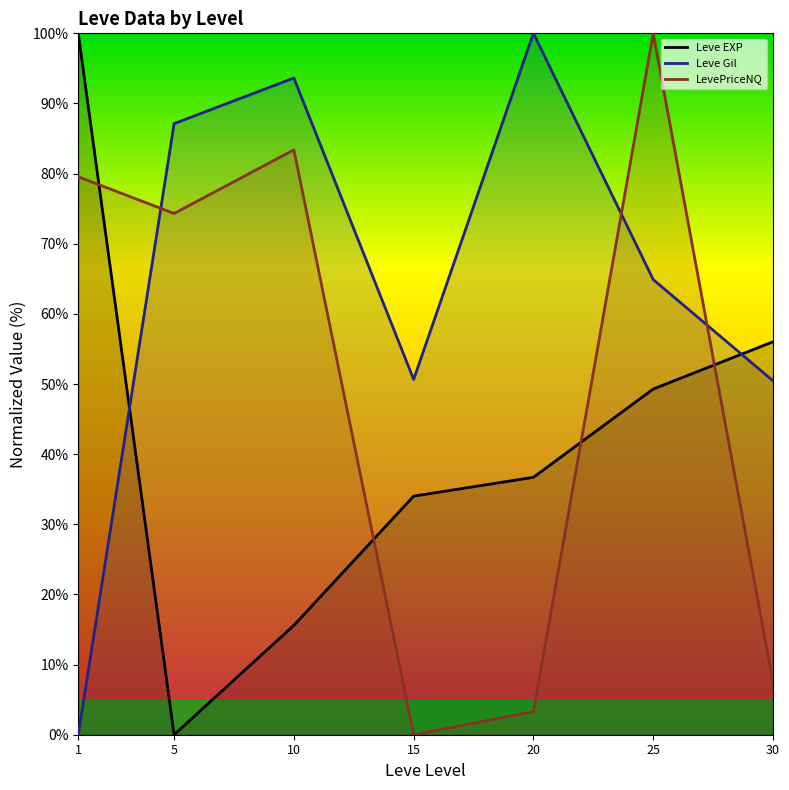

At which category does LevePriceNQ reach its first local valley?

5